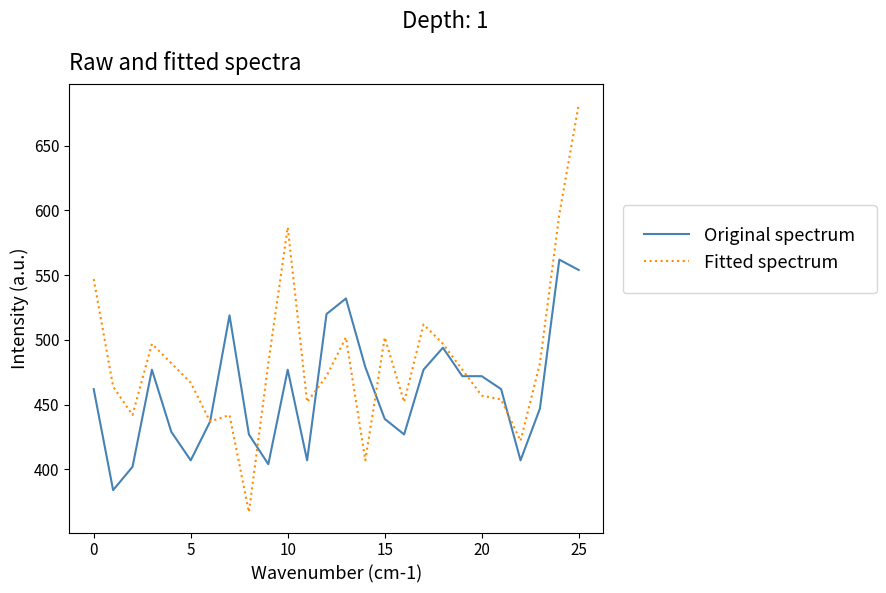

What is the minimum value shown in the chart?

367